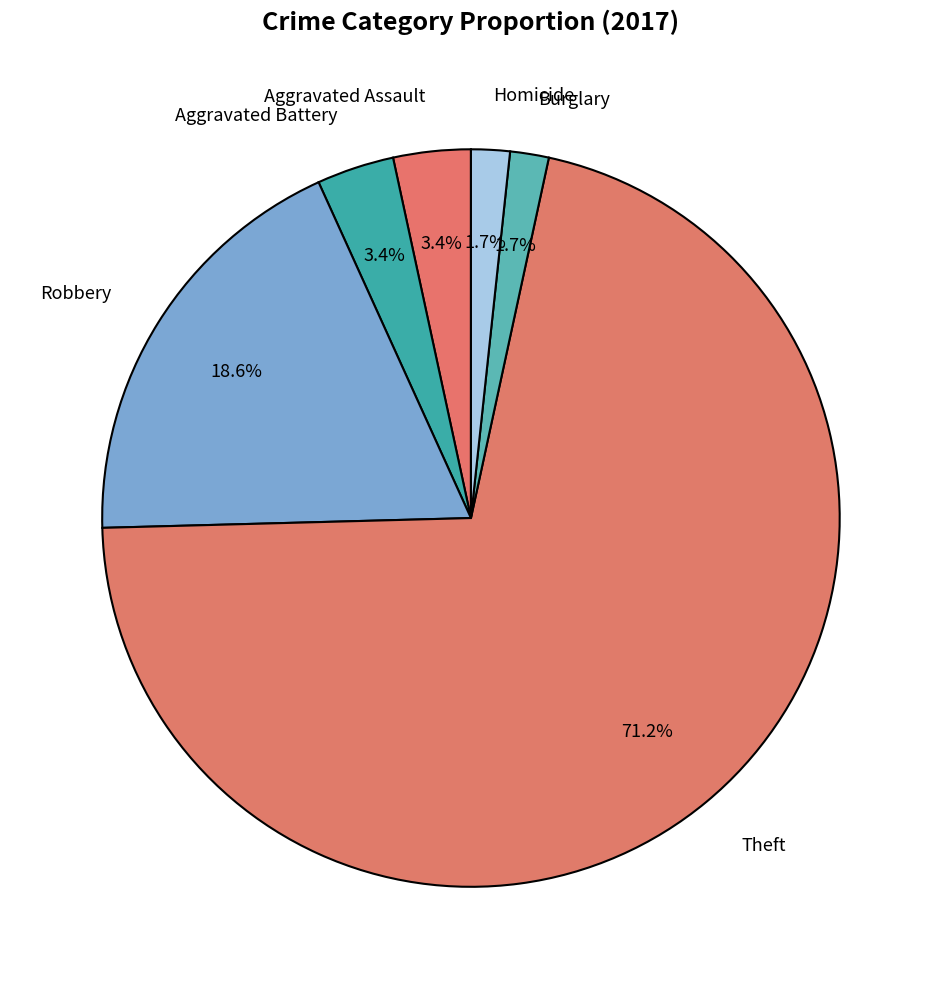

How many slices are in this pie chart?

6